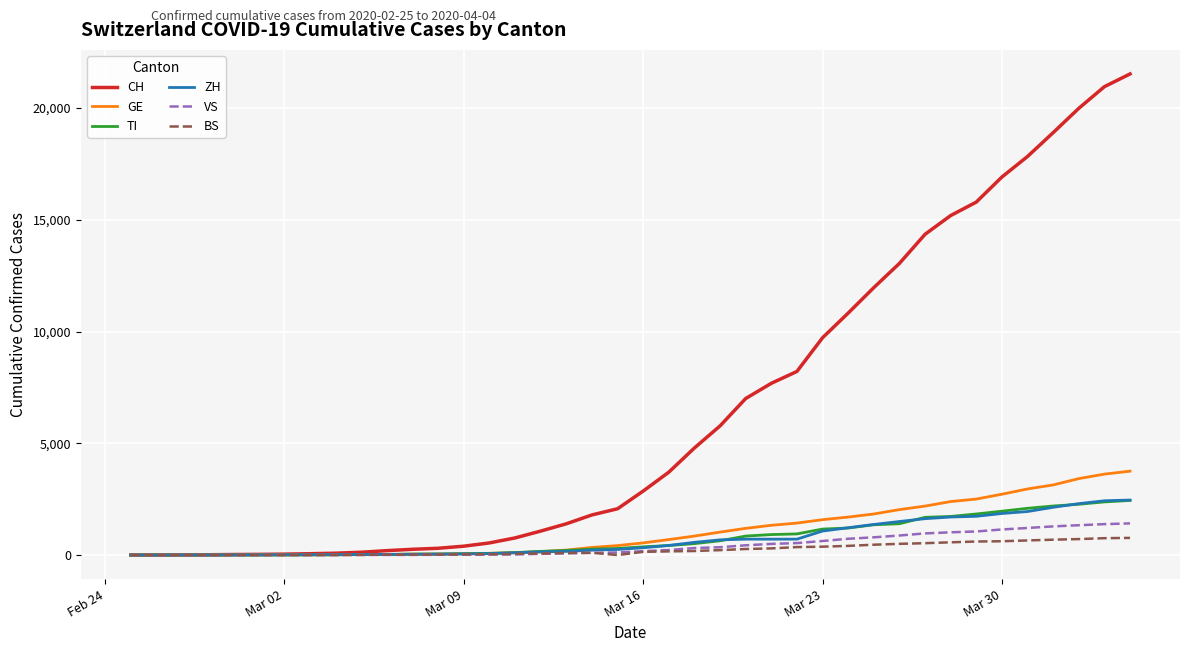

Which series has the largest range (max minus min)?

CH